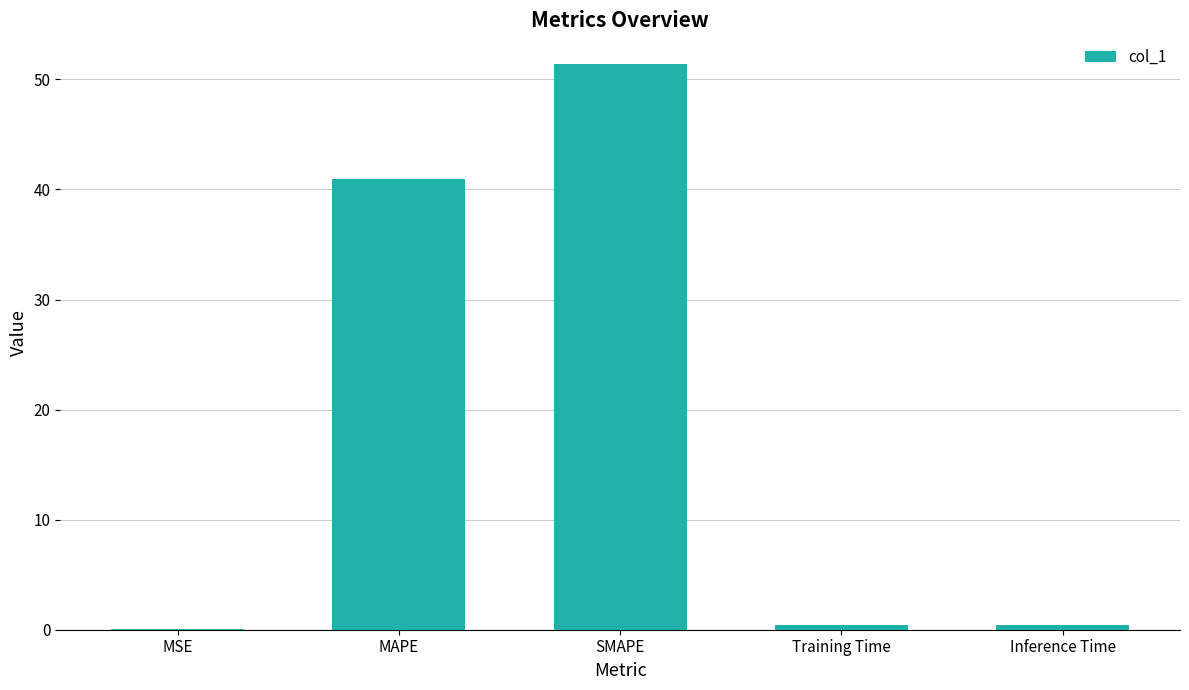

Which has a higher value, MSE or SMAPE?

SMAPE